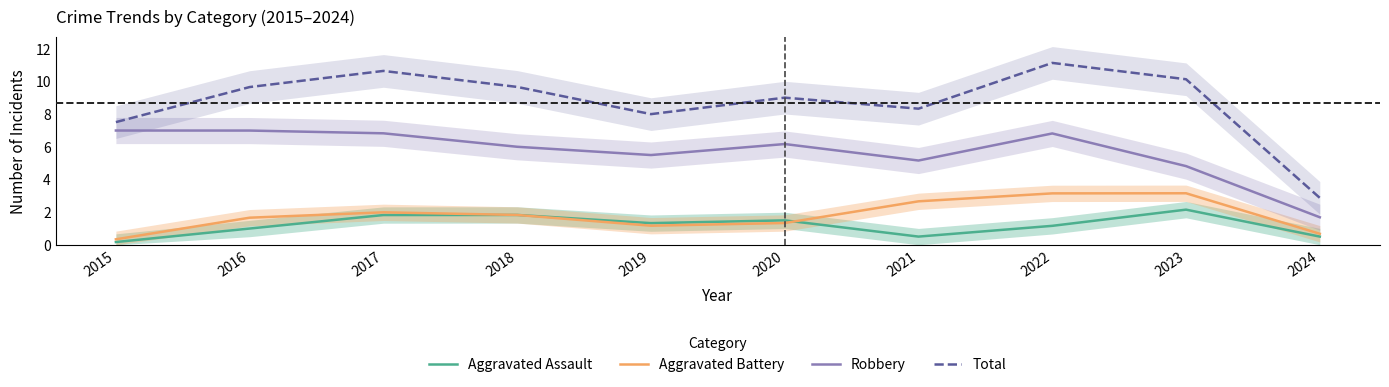

Which series has the widest spread of values?

Total